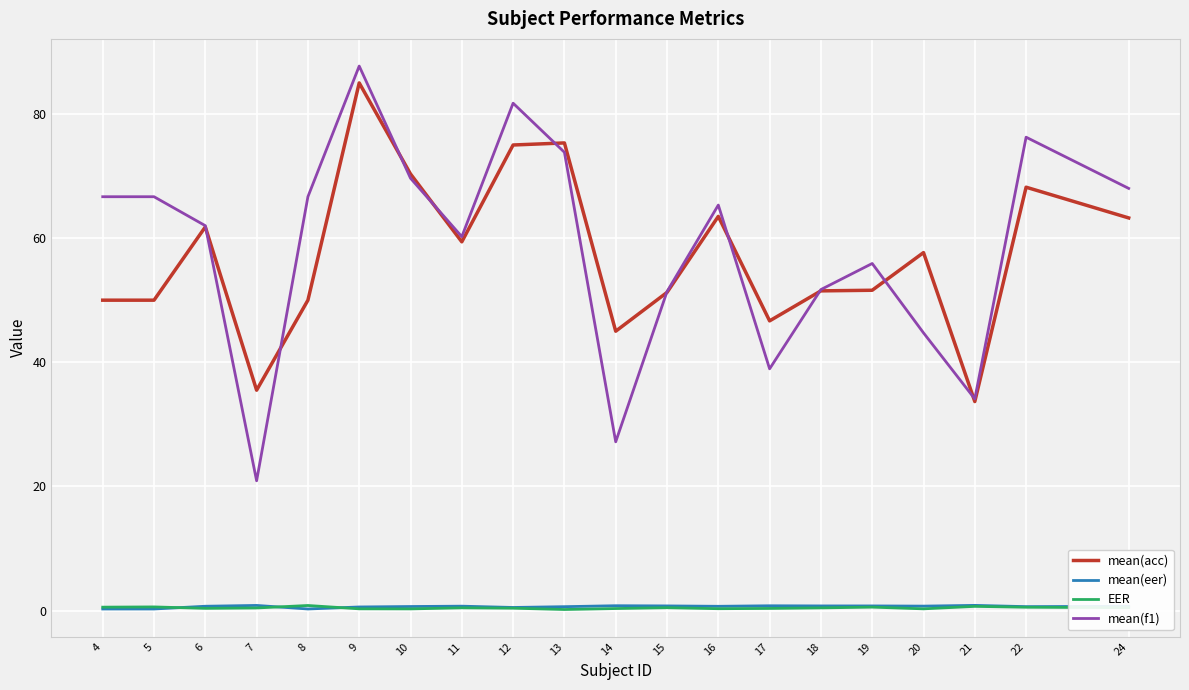

Which category has the highest value across all series?

9